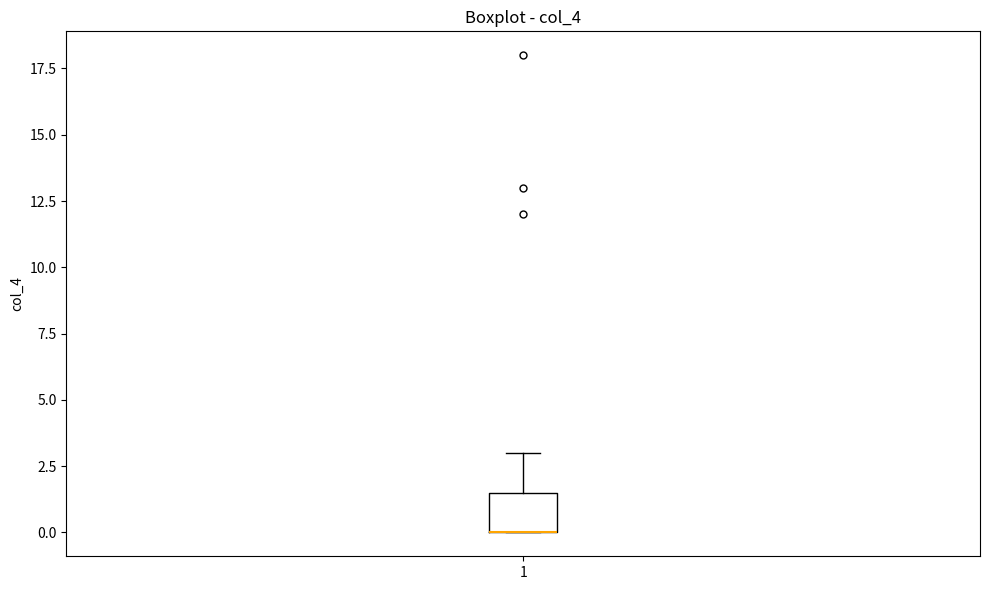

Where is the upper edge of the box at x = 1 on the y-axis? The values are not printed on the chart, so give them approximately, as read against the axis.

1.5